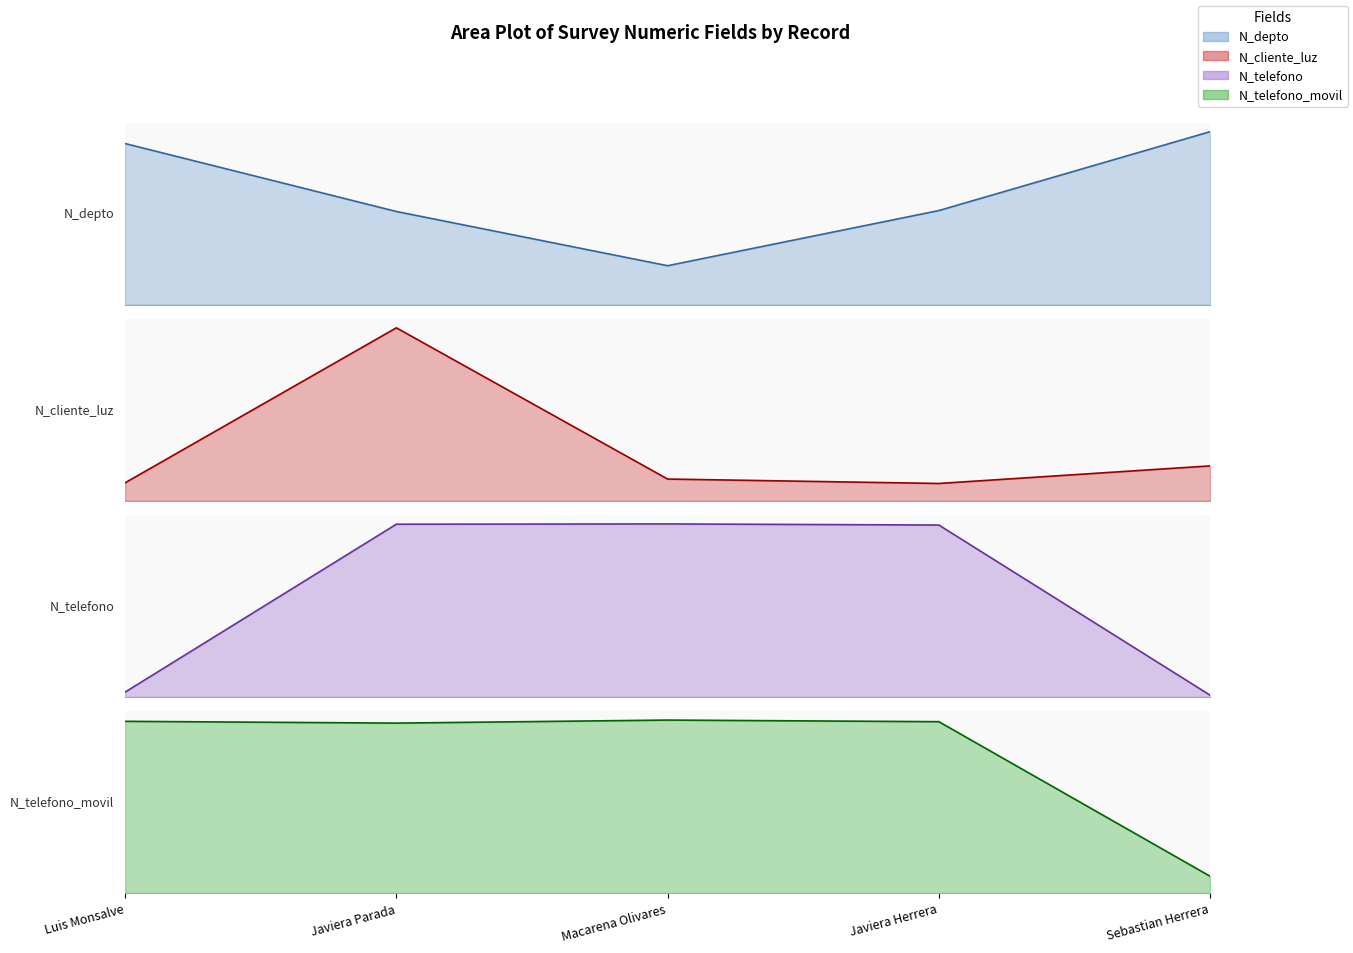

Which series has the largest total across all categories?

N_telefono_movil line